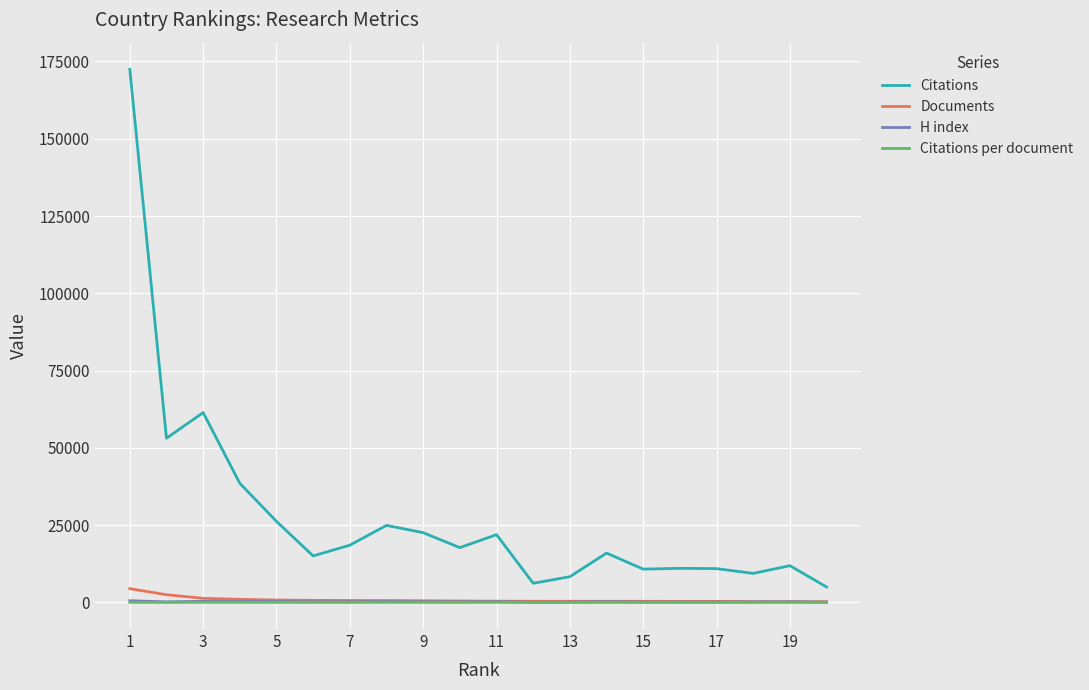

What is the greatest value displayed?

172448.0